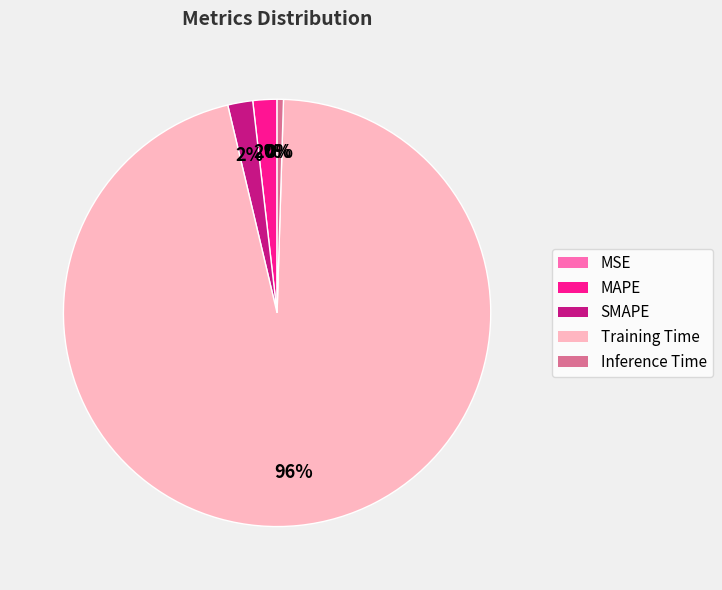

How many segments does this pie chart have?

5